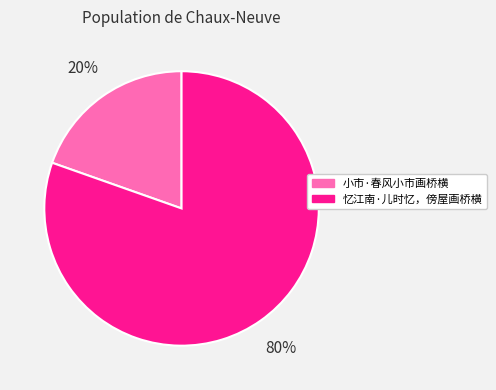

Which slice represents more than half of the pie?

忆江南·儿时忆，傍屋画桥横